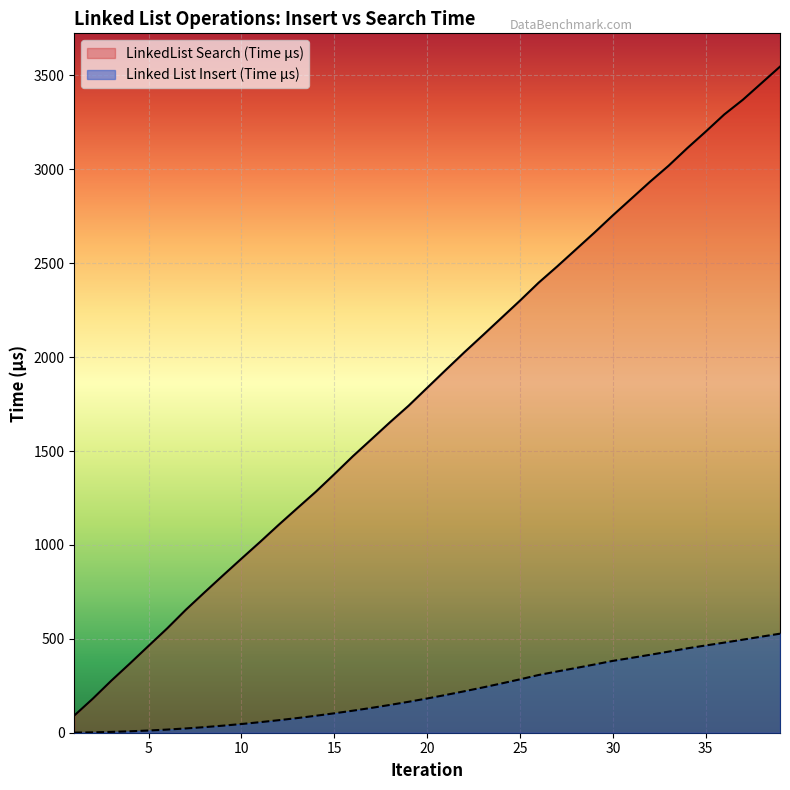

Which series has the largest range (max minus min)?

LinkedList Search (Time μs)